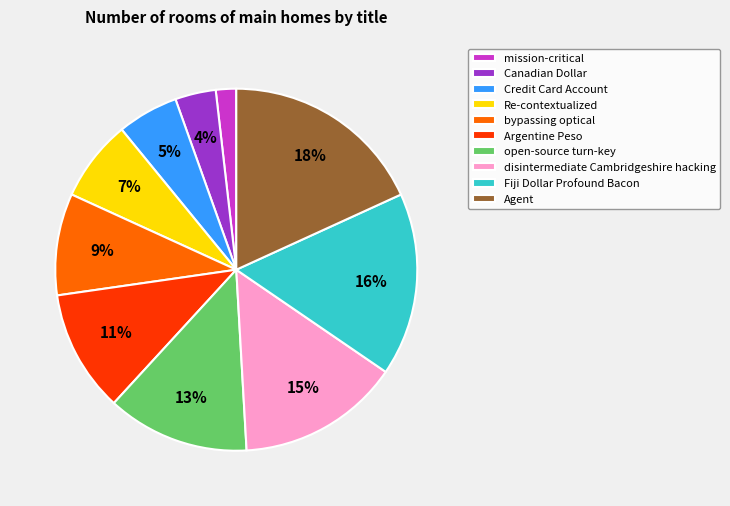

How many segments does this pie chart have?

10